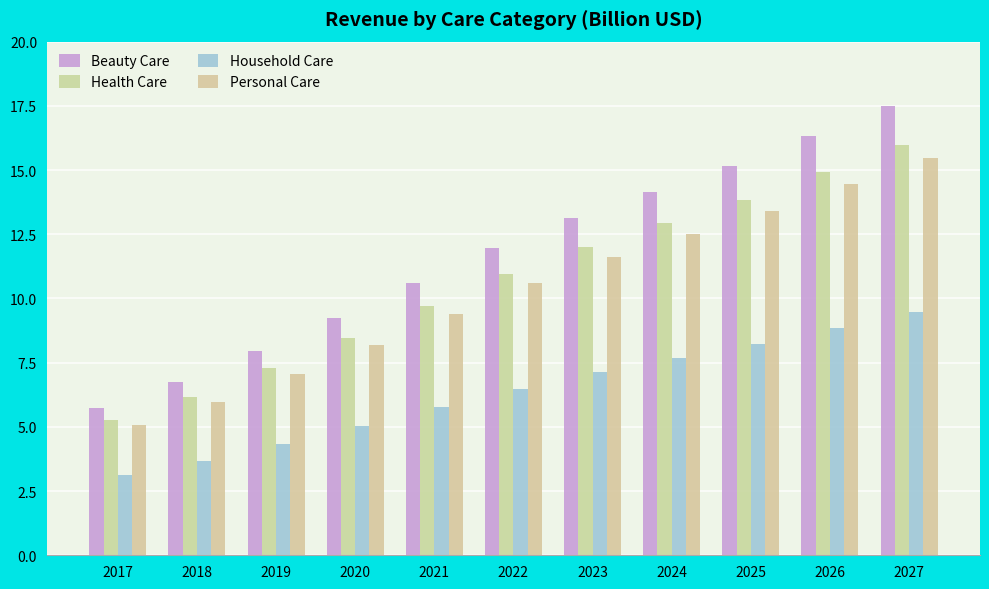

What is the sum of the Beauty Care values at 2020 and 2022?

21.2